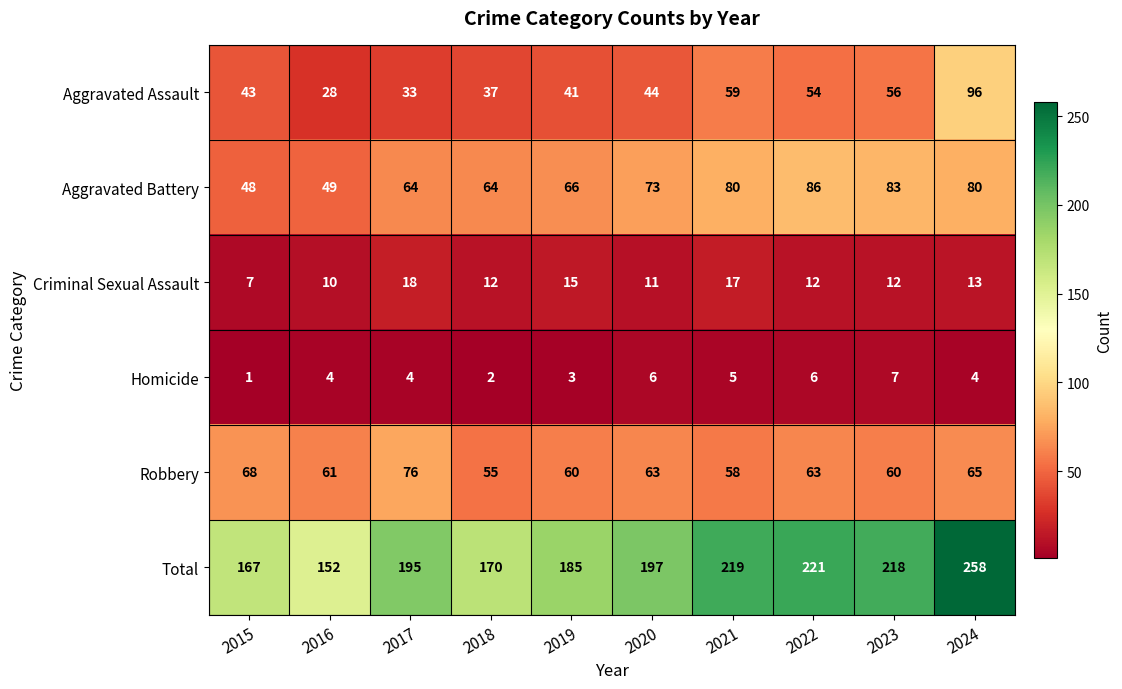

True or false: Aggravated Assault has a value of 56 at 2023.

True